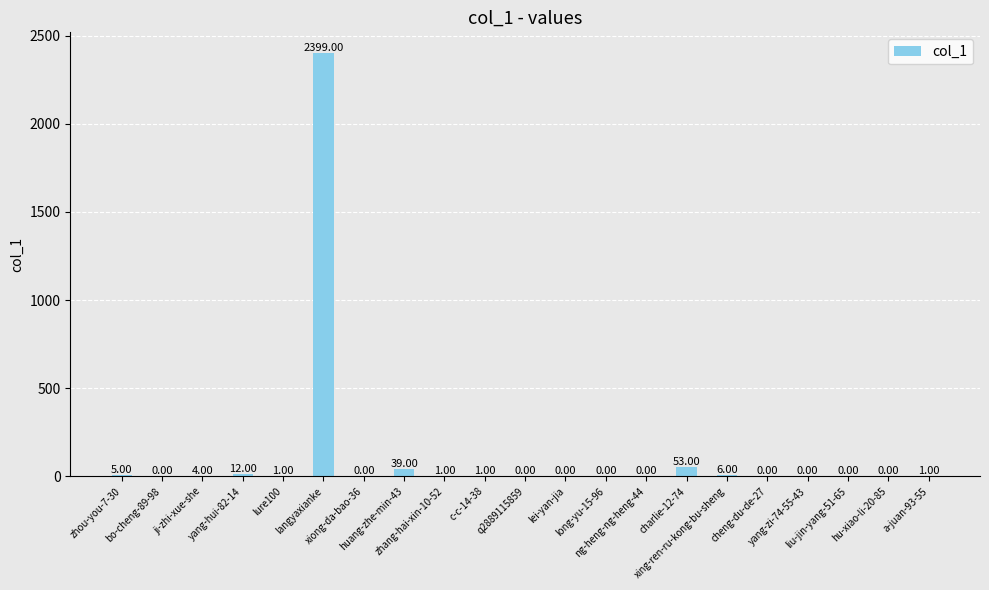

Are the bars grouped side by side (vs. stacked)?

No